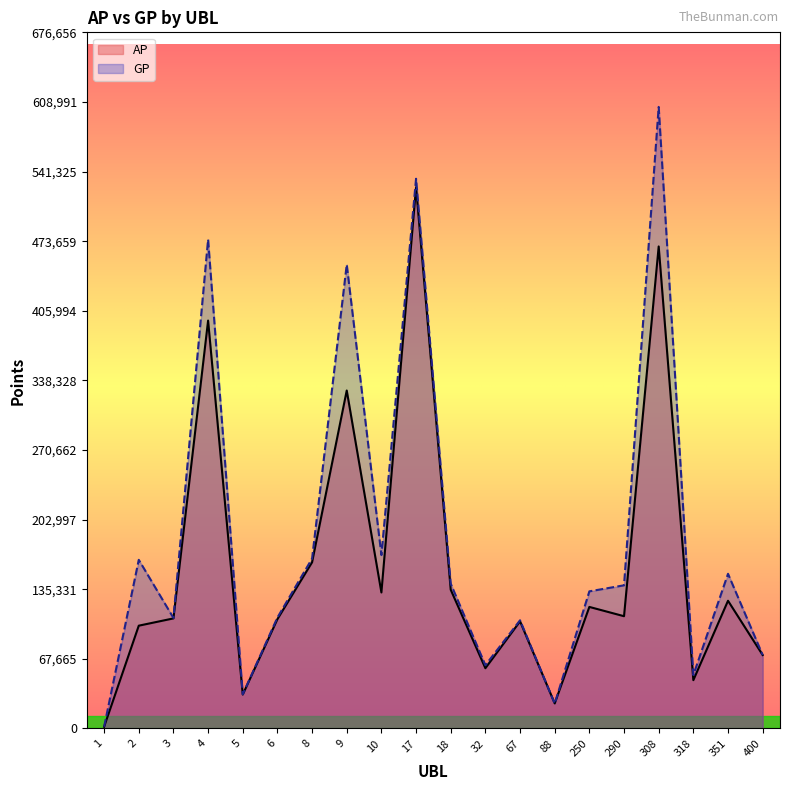

What are all the series names shown in the legend?

AP, GP